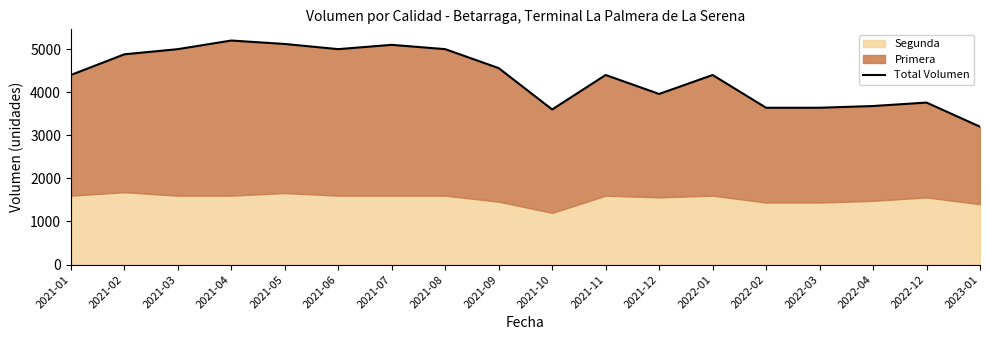

Reading left to right, list all the values displayed in this chart.

2021-01=4400	2021-02=4880	2021-03=5000	2021-04=5200	2021-05=5120	2021-06=5000	2021-07=5100	2021-08=5000	2021-09=4560	2021-10=3600	2021-11=4400	2021-12=3960	2022-01=4400	2022-02=3640	2022-03=3640	2022-04=3680	2022-12=3760	2023-01=3200